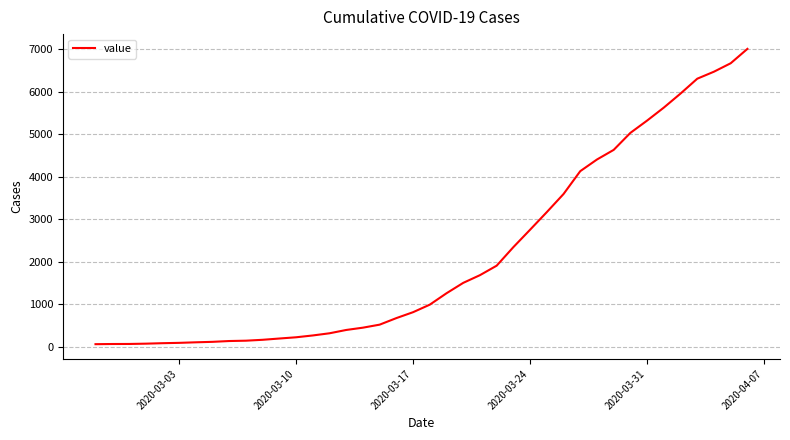

What is the difference between the maximum and minimum values?

6940